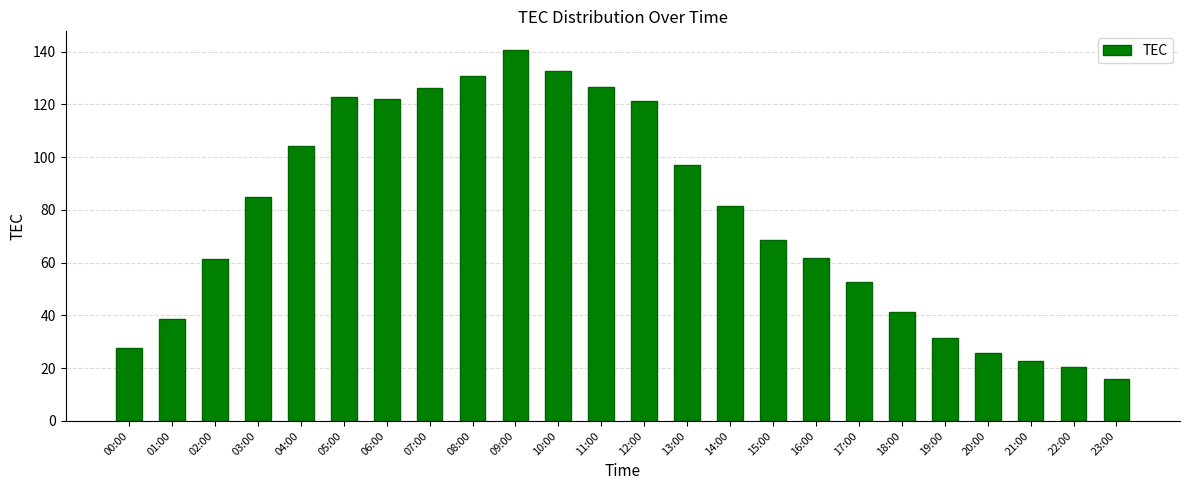

Are the bars horizontal?

No